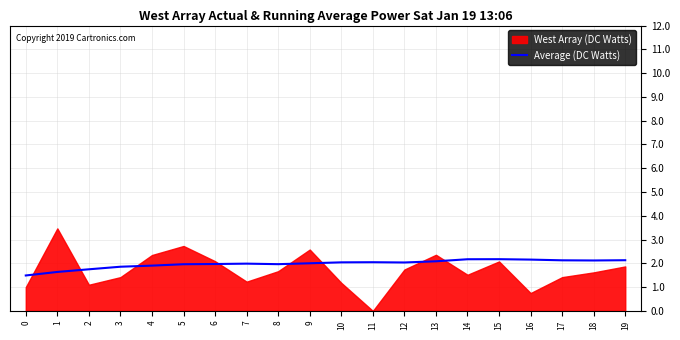

What is the maximum value for Average (DC Watts)?

2.2